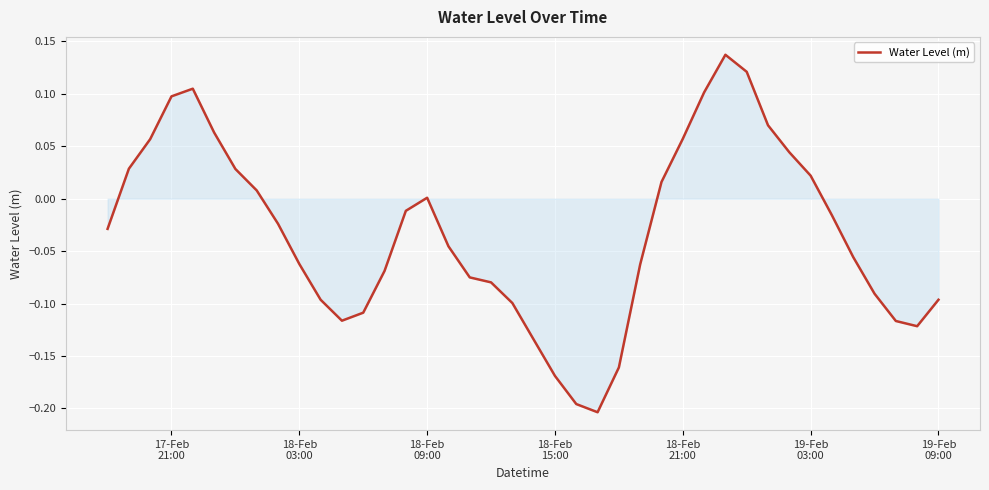

What is the difference between the maximum and minimum values?

0.3